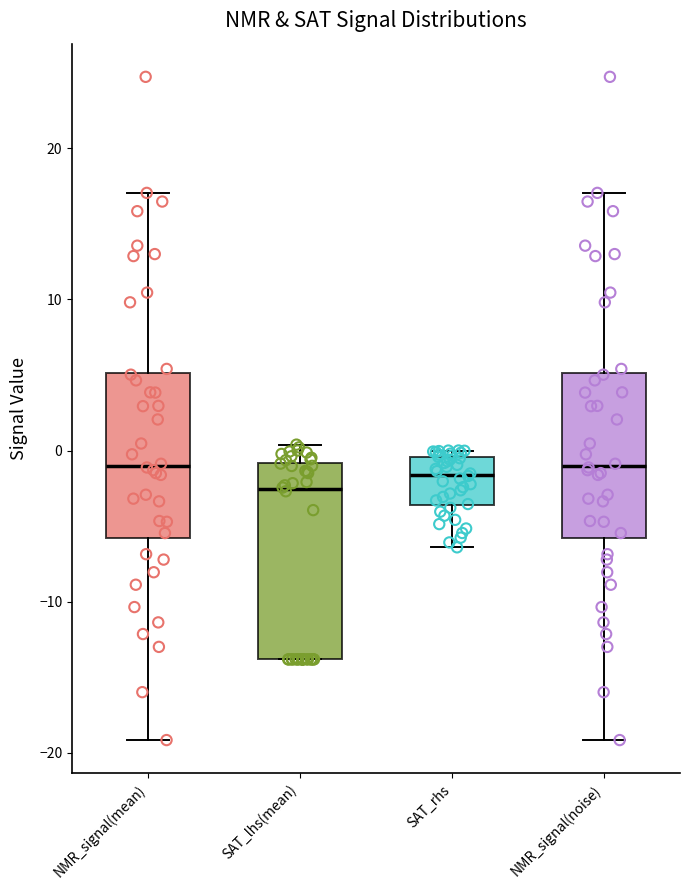

Reading left to right, transcribe this box plot: for each box, give where its median line is, the range the box spans, and where its two whiskers end, as read against the y-axis. The values are not printed on the chart, so give them approximately, as read against the axis.

NMR_signal(mean): median -1, box -6 to 5, whiskers -19 to 17
SAT_lhs(mean): median -3, box -14 to -1, whiskers -14 to 0
SAT_rhs: median -2, box -4 to 0, whiskers -6 to 0 (just above the box's upper edge)
NMR_signal(noise): median -1, box -6 to 5, whiskers -19 to 17